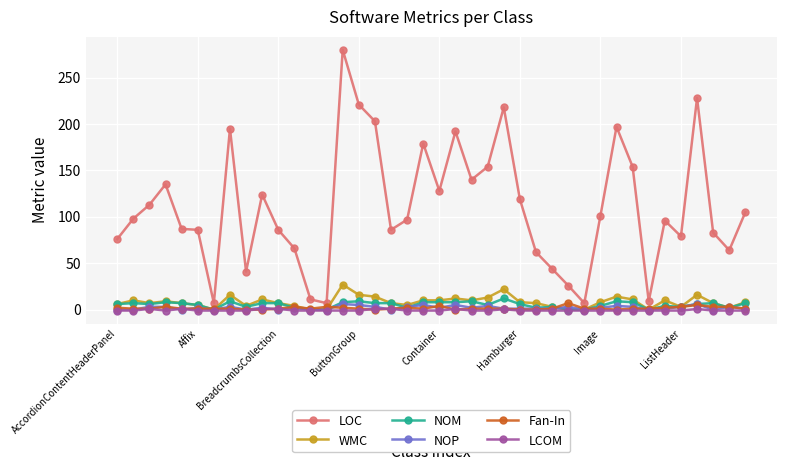

What is the value of the NOM point at the 3rd from the left?

6.0